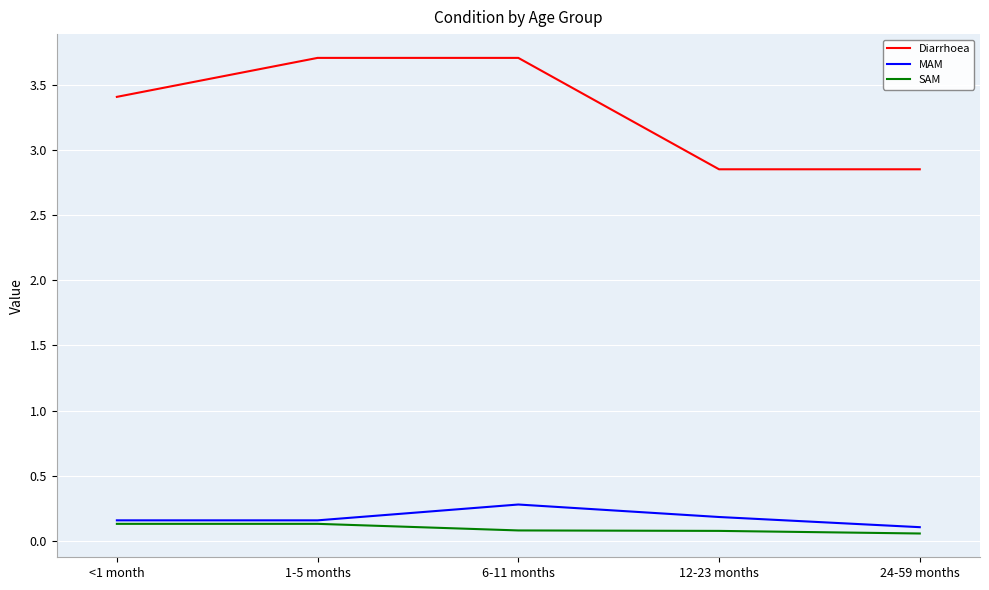

How many values in the Diarrhoea series are below 3?

2